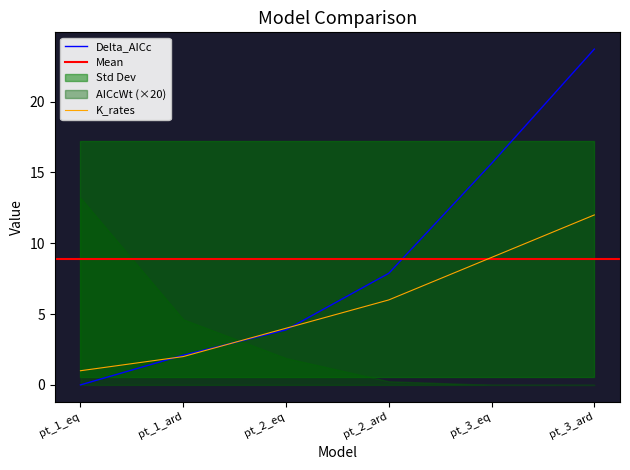

At which label is Delta_AICc closest to 11?

pt_2_ard